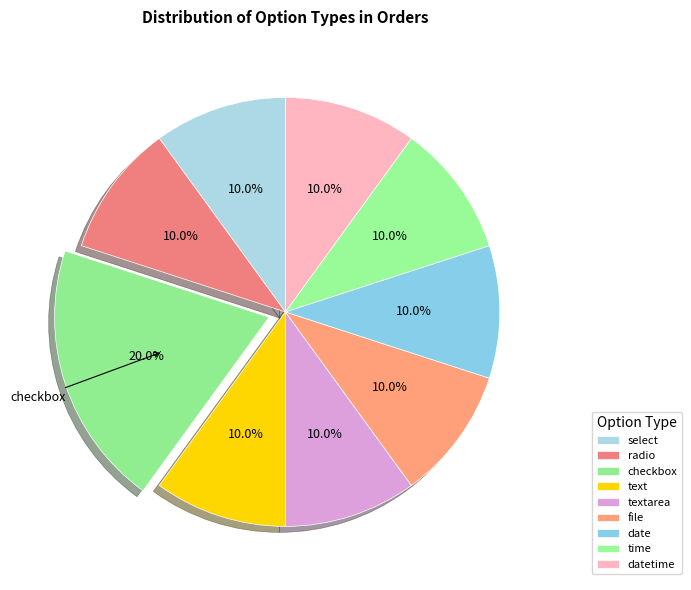

How many segments does this pie chart have?

9